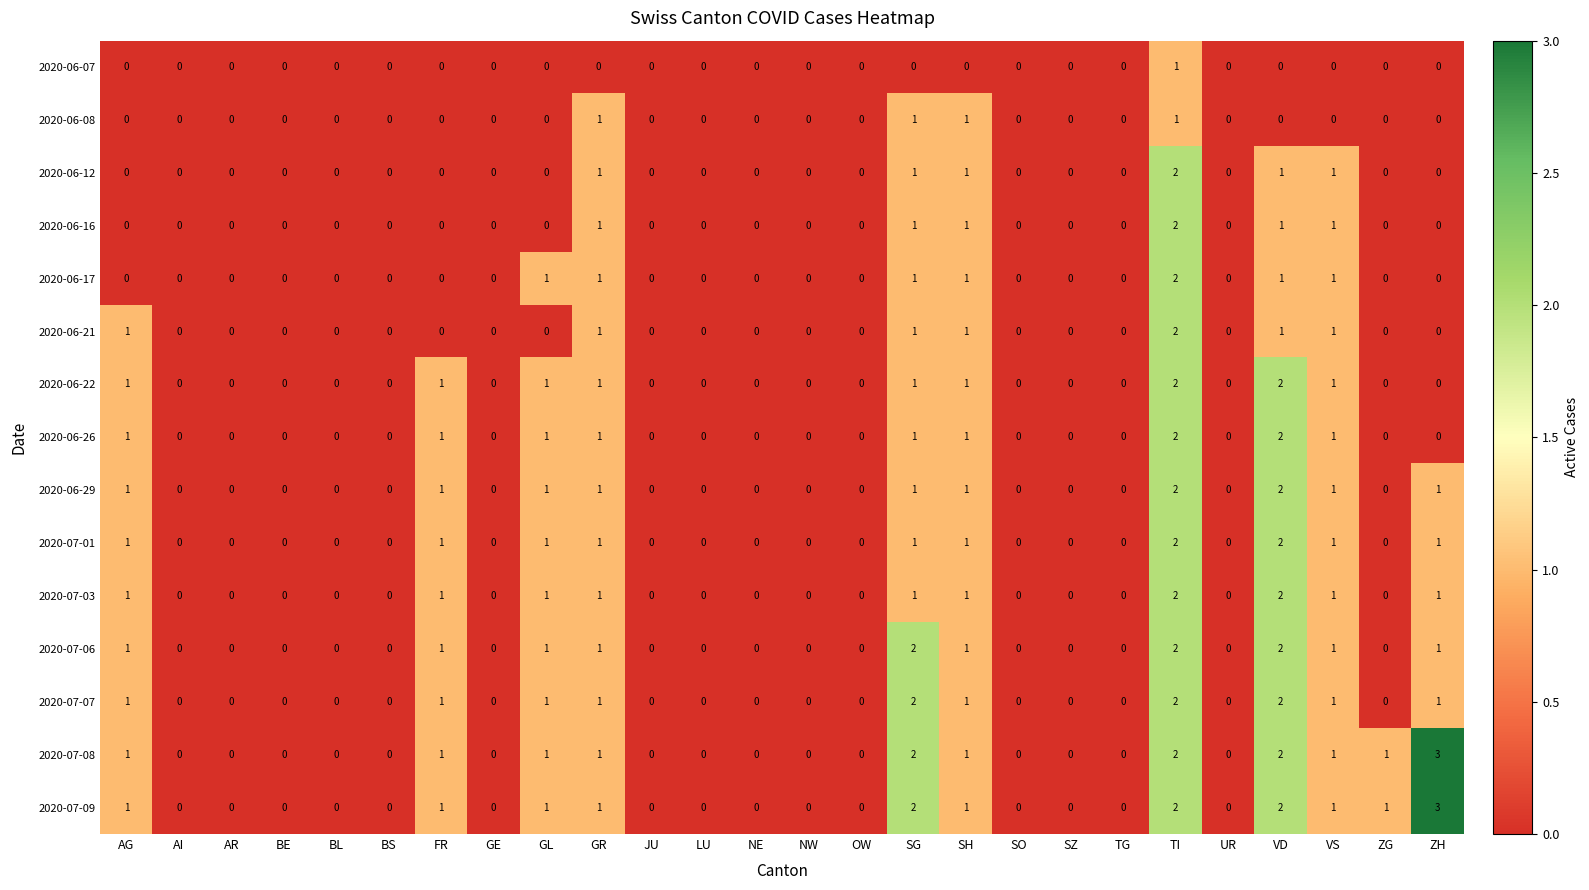

What is the highest value of the 2020-07-08 series?

3